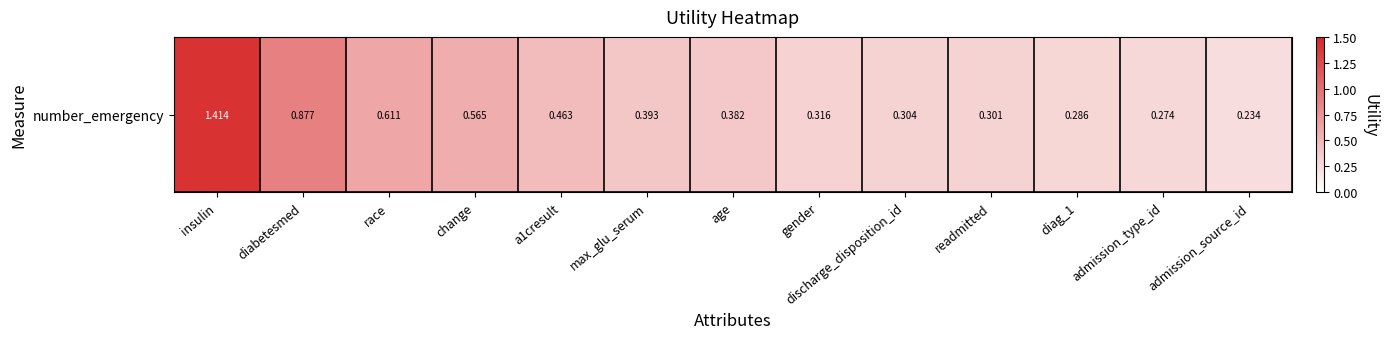

Rank the categories by value from lowest to highest.

admission_source_id, admission_type_id, diag_1, readmitted, discharge_disposition_id, gender, age, max_glu_serum, a1cresult, change, race, diabetesmed, insulin